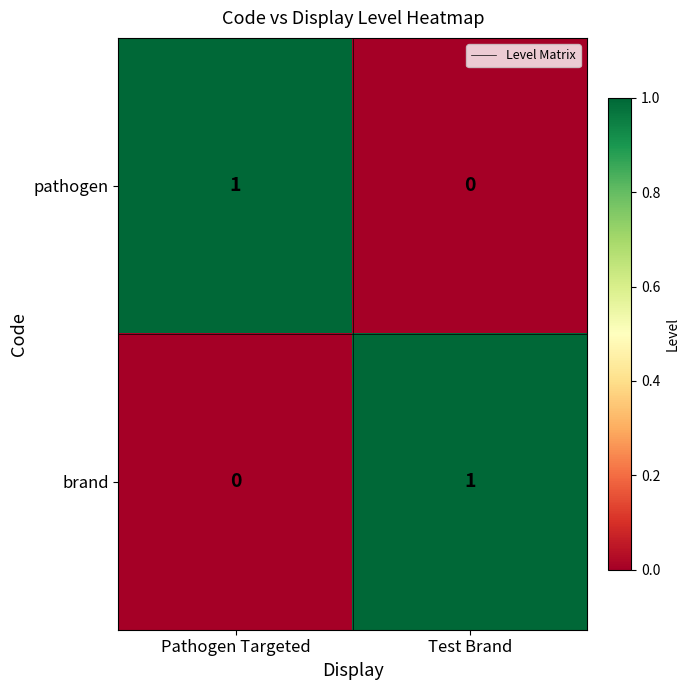

Where is brand nearest to the value 0?

Pathogen Targeted